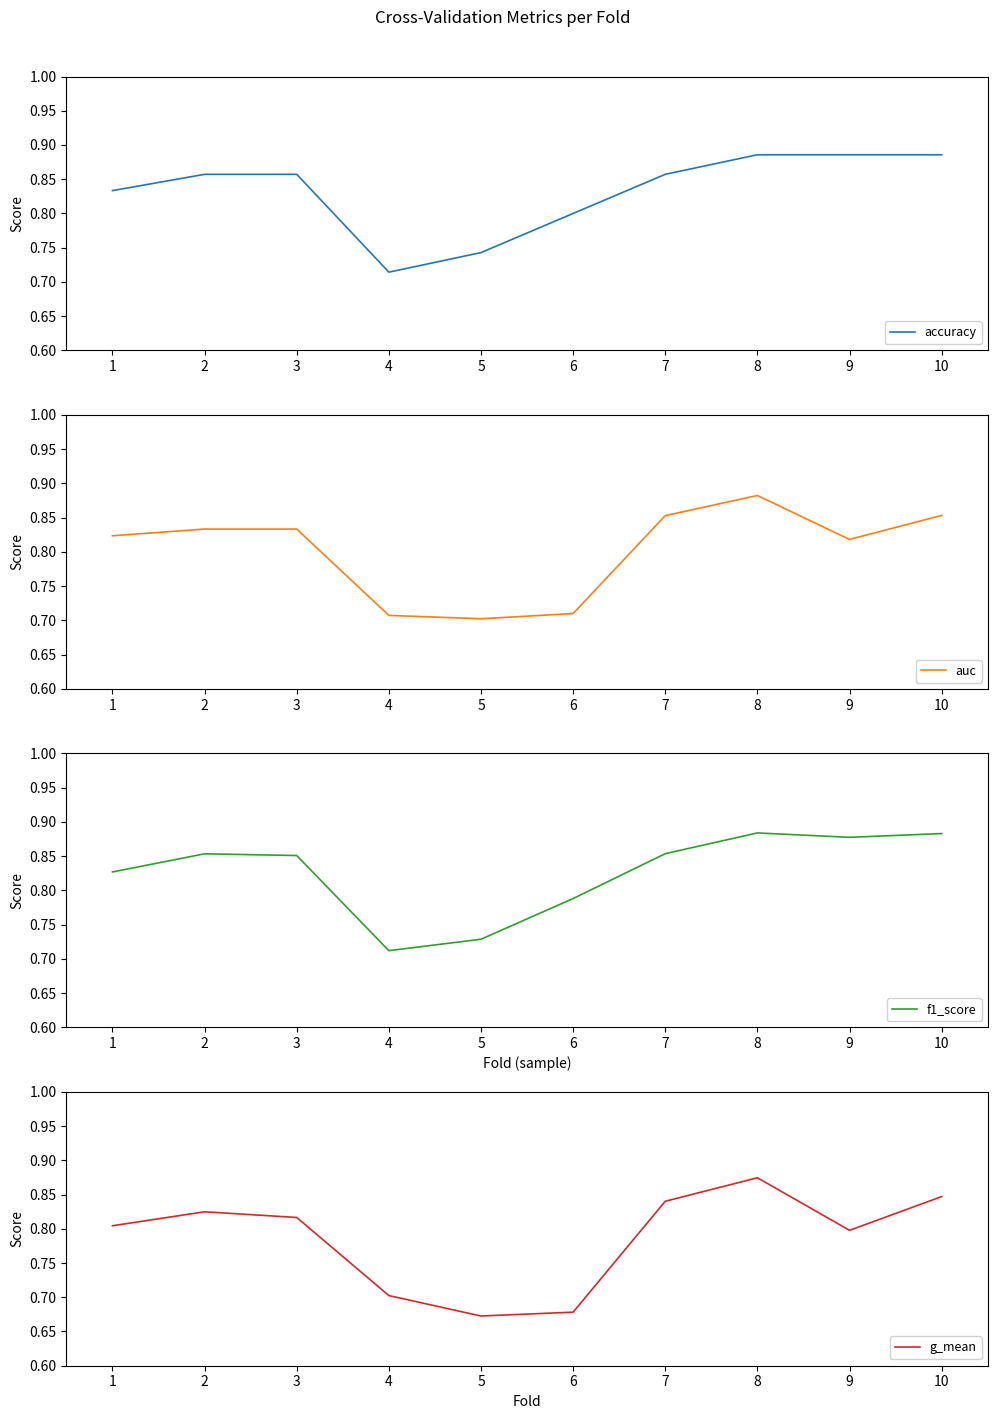

How many interior local peaks does the f1_score series have?

2